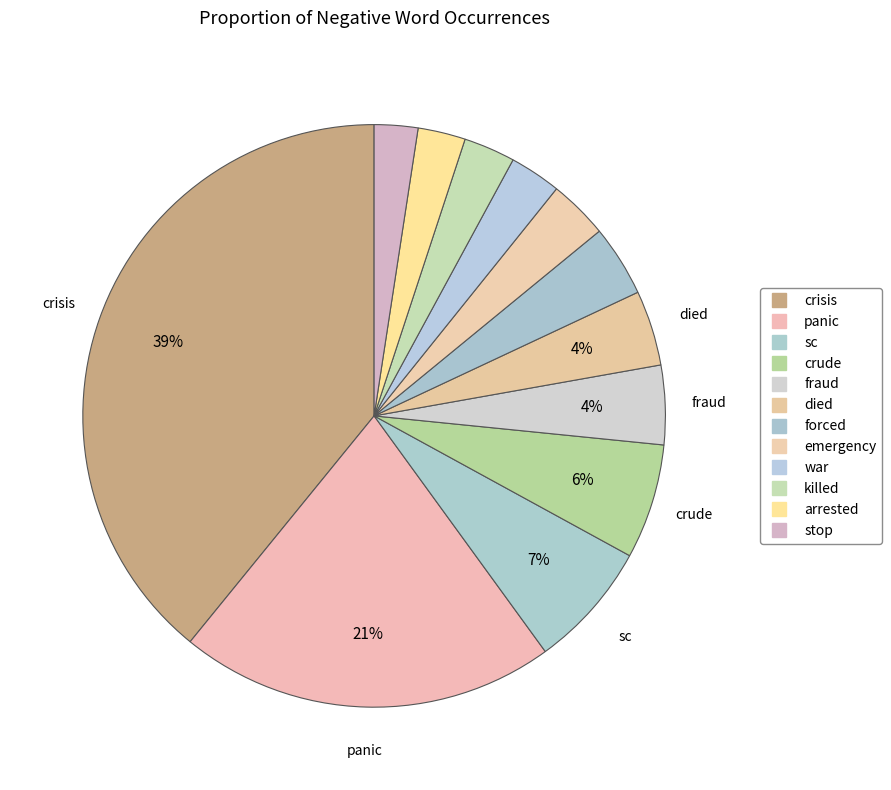

How many slices are in this pie chart?

12